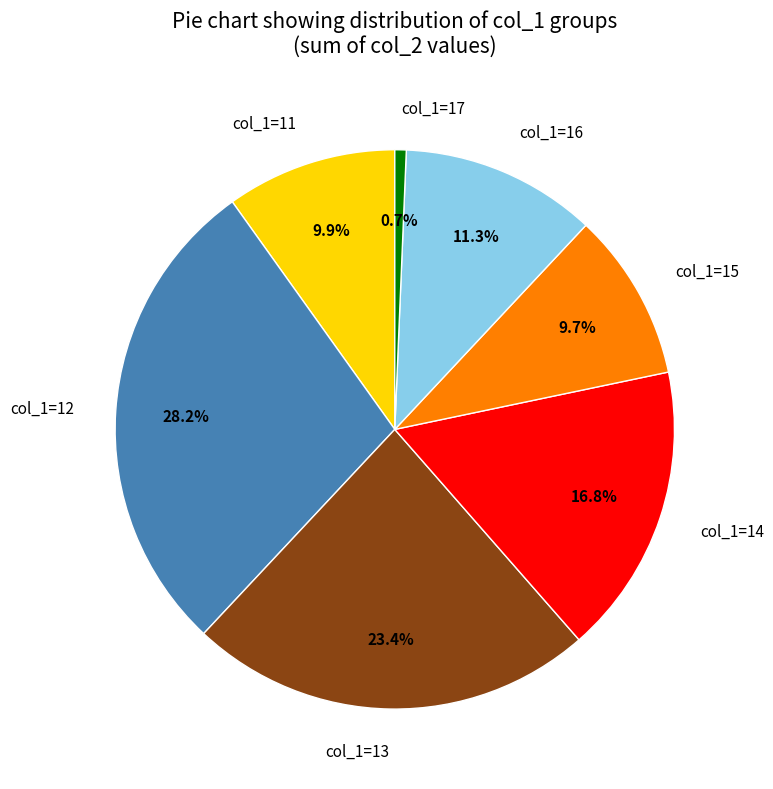

Which category has the smallest portion of the pie?

col_1=17